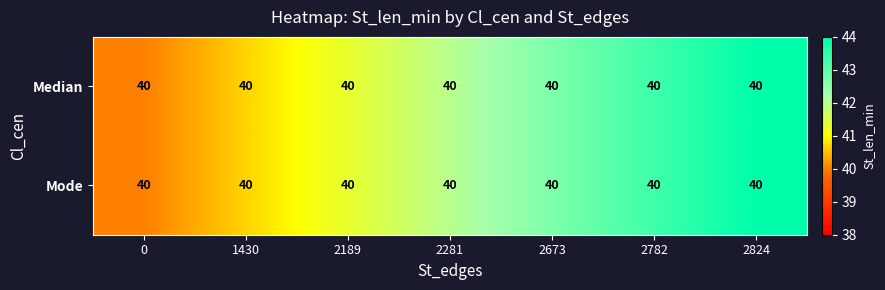

Between 2782 and 0, which is larger?

2782